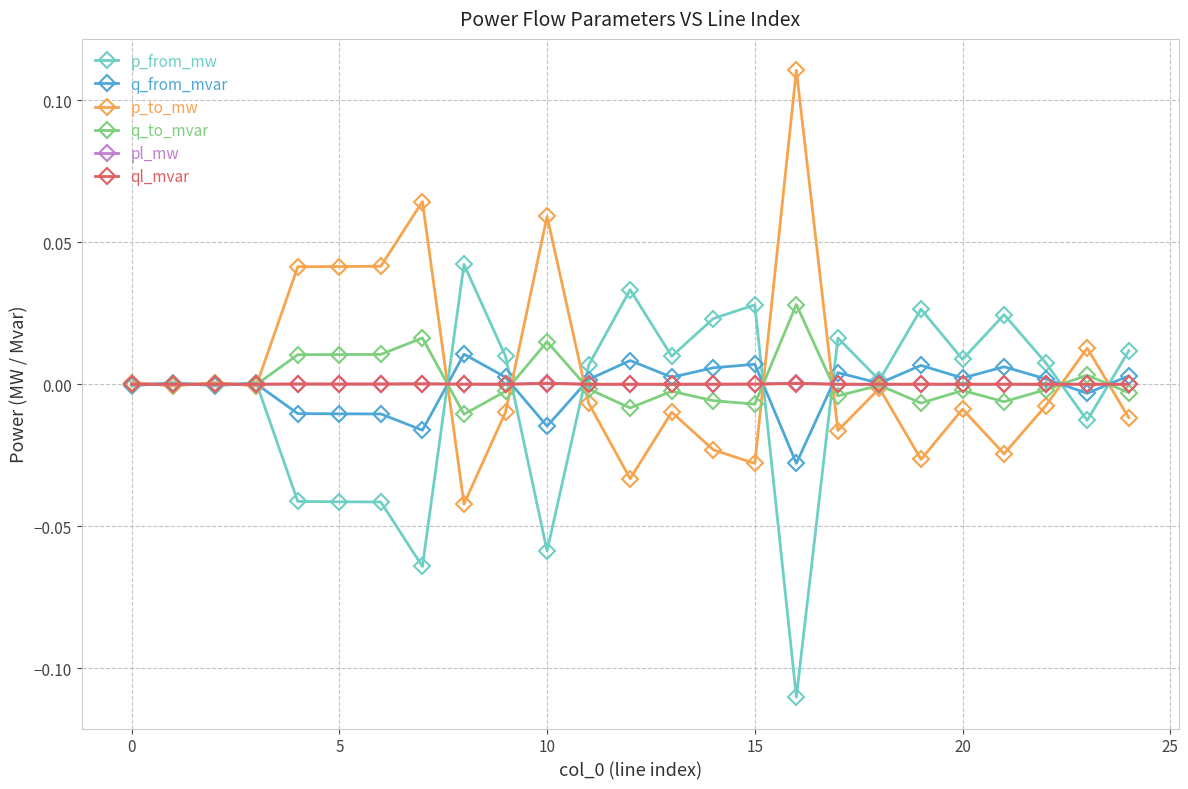

True or false: pl_mw and q_to_mvar cross at least once.

True